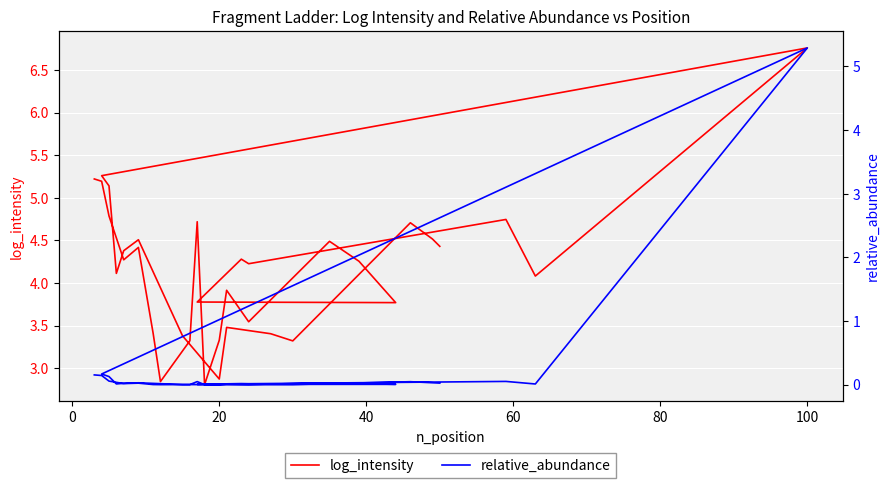

How many interior local peaks does the log_intensity series have?

10